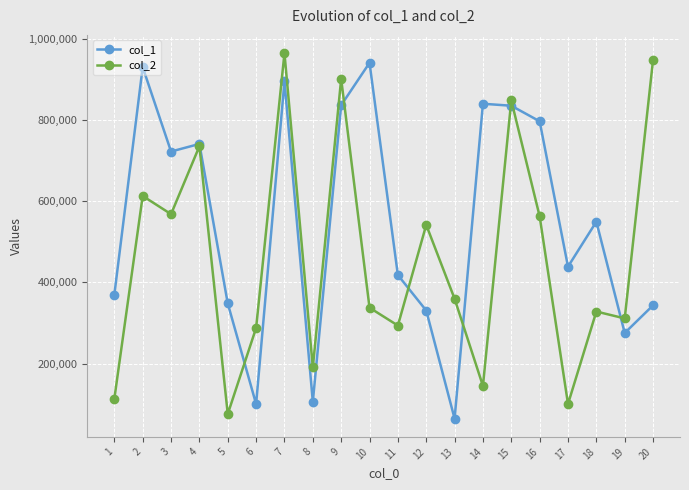

What is the difference between the maximum and second lowest values in the col_1 series?

840323